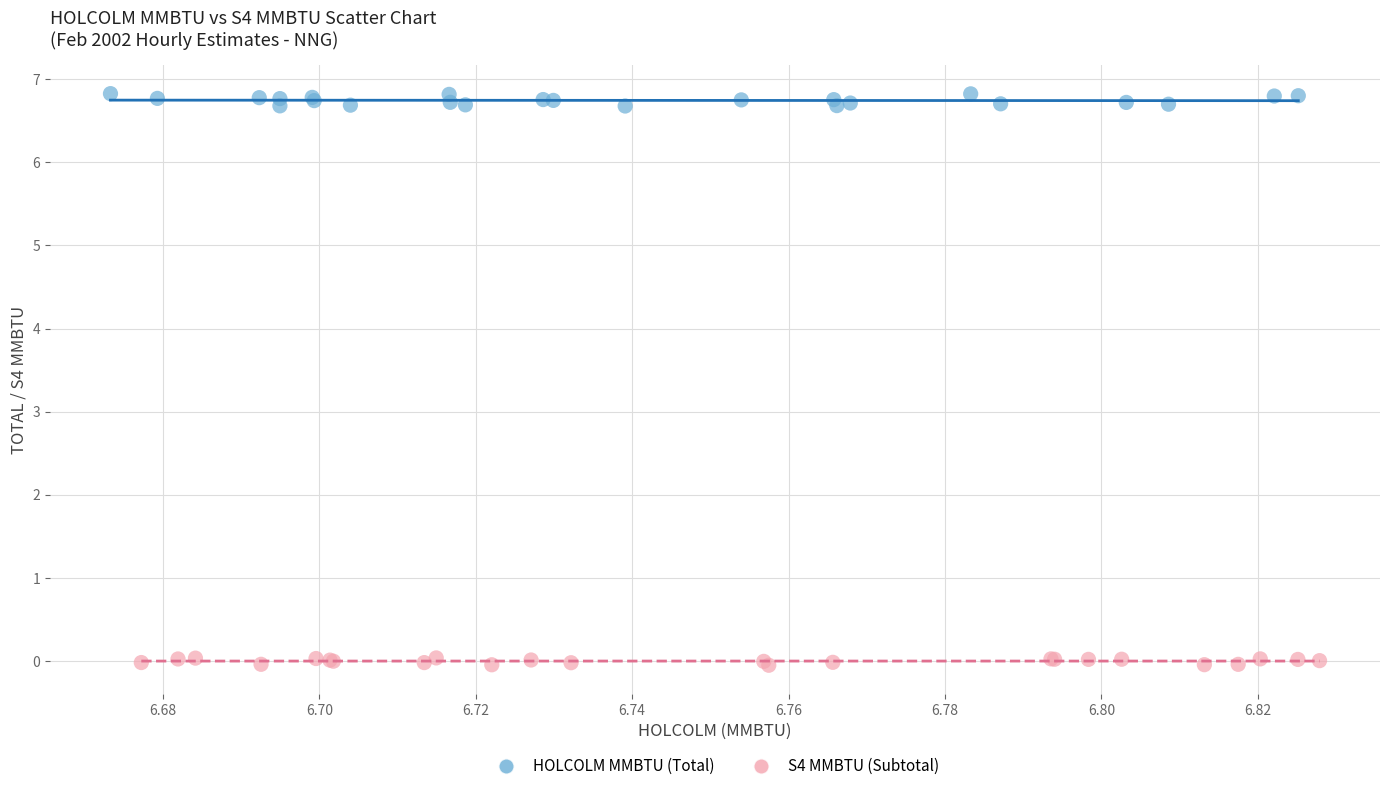

Which series reaches the maximum Y coordinate?

HOLCOLM MMBTU (Total)